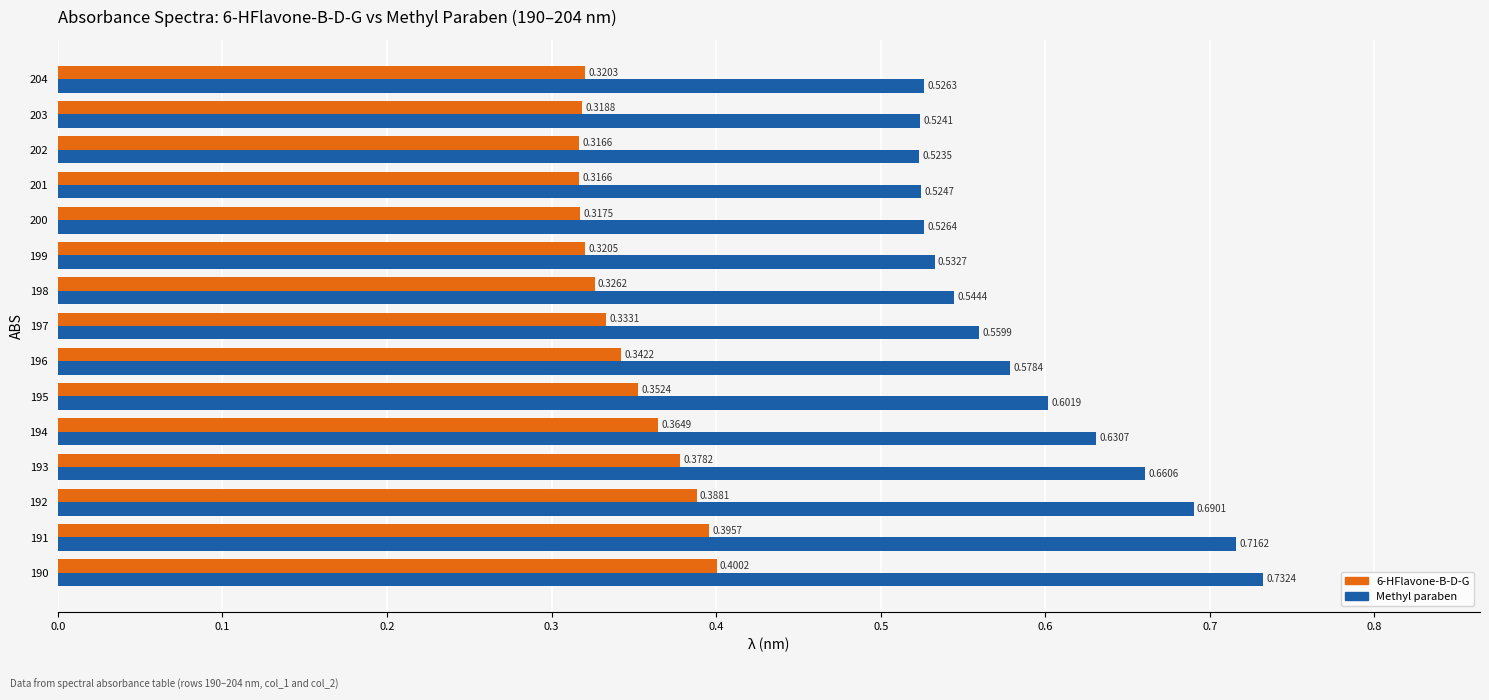

At which category is the sum across all series the highest?

190